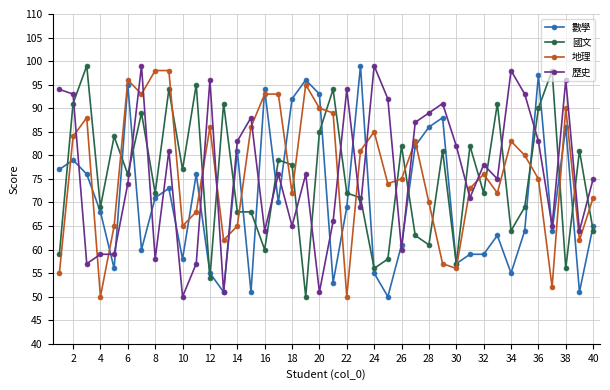

True or false: 數學 has more than 2 points higher than both neighbors.

True